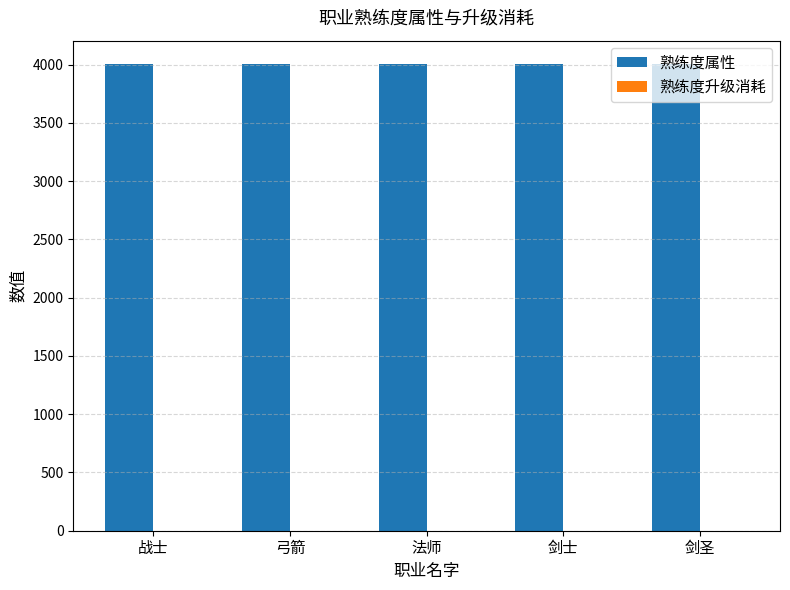

What is the greatest value displayed?

4005